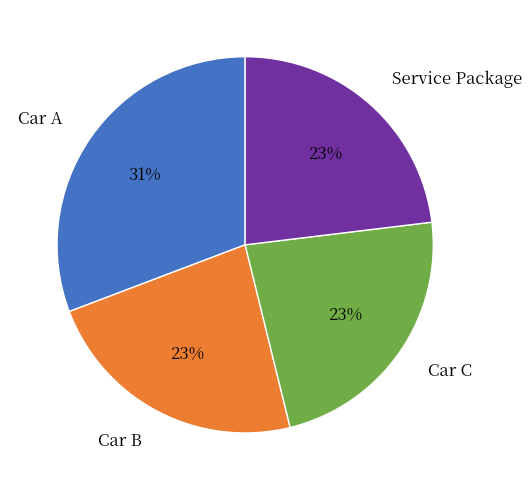

Count the number of slices in the pie.

4